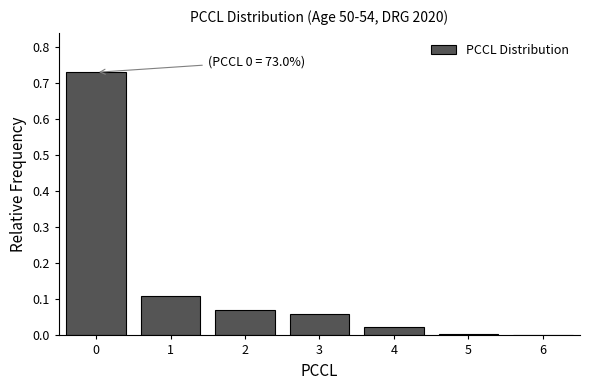

The chart shows a value of 0.0 at 4. True or false?

True